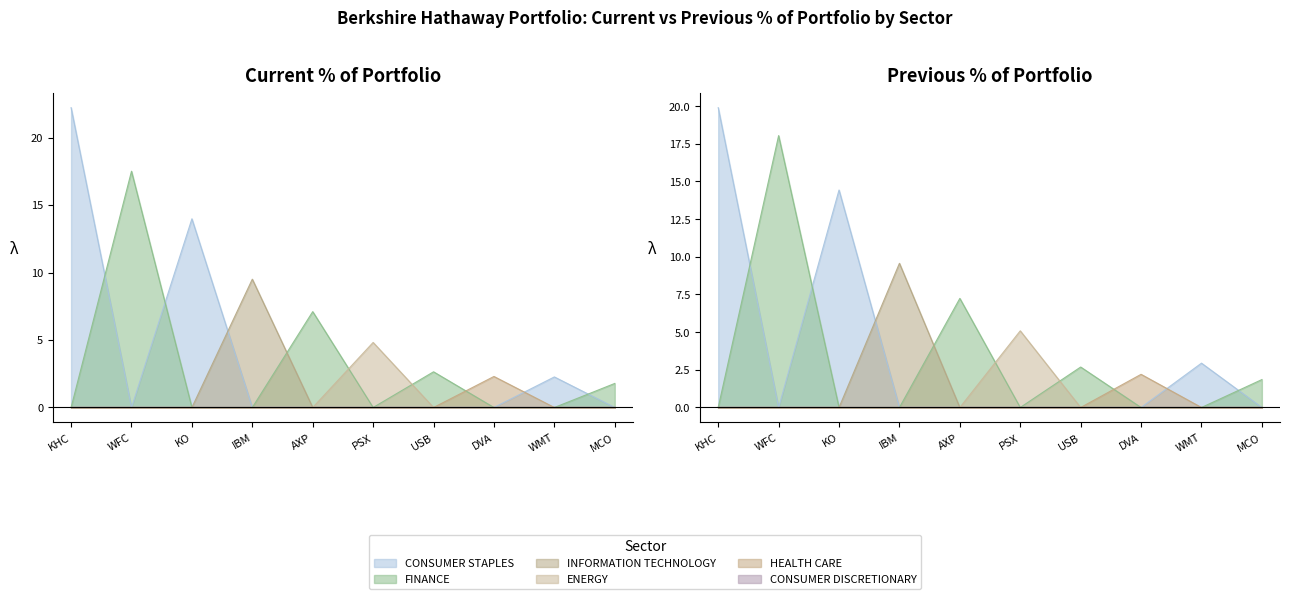

What is the highest value of the ENERGY series?

4.8